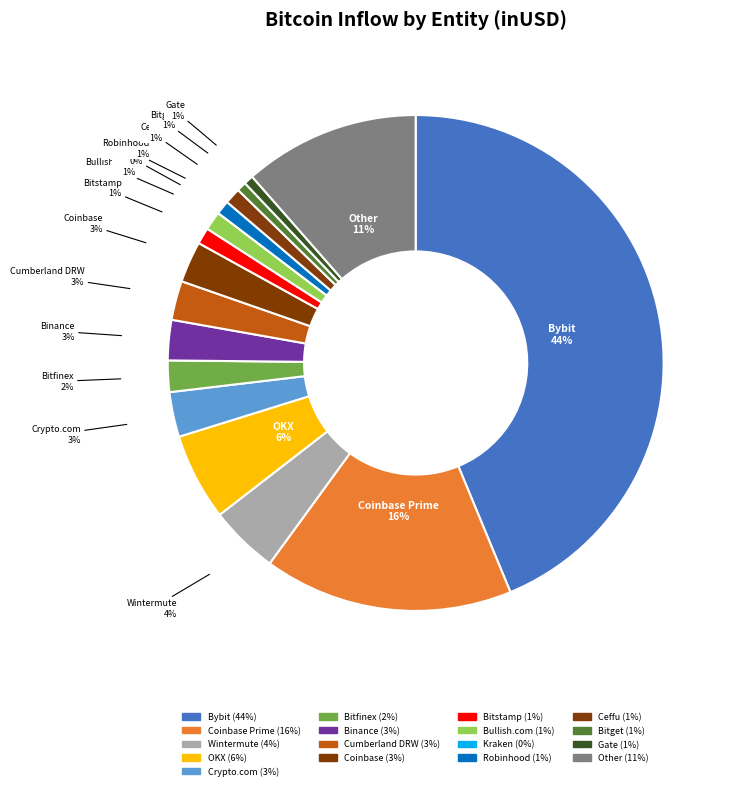

What percentage is the Binance slice, to the nearest percent?

3%